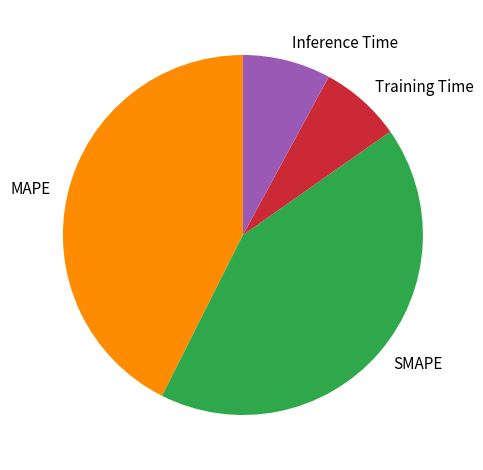

How many slices are in this pie chart?

4